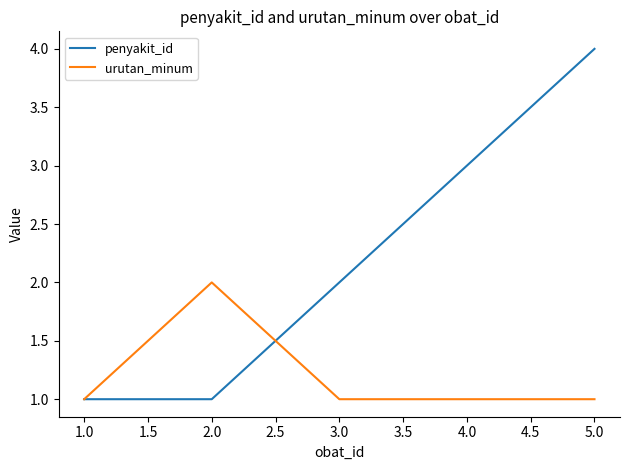

What is the average value of the penyakit_id series?

2